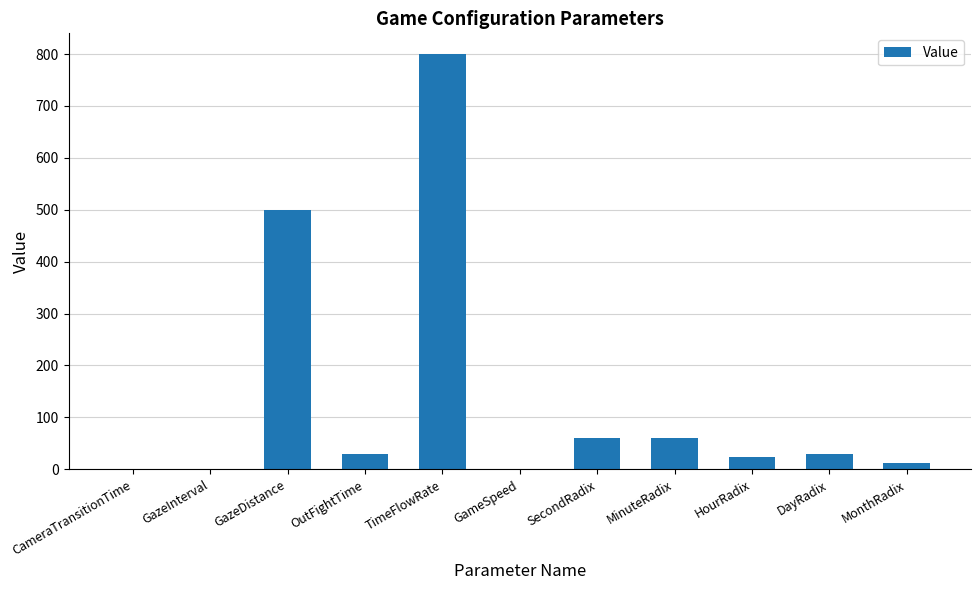

What is the ratio of the value at SecondRadix to the value at HourRadix?

2.5